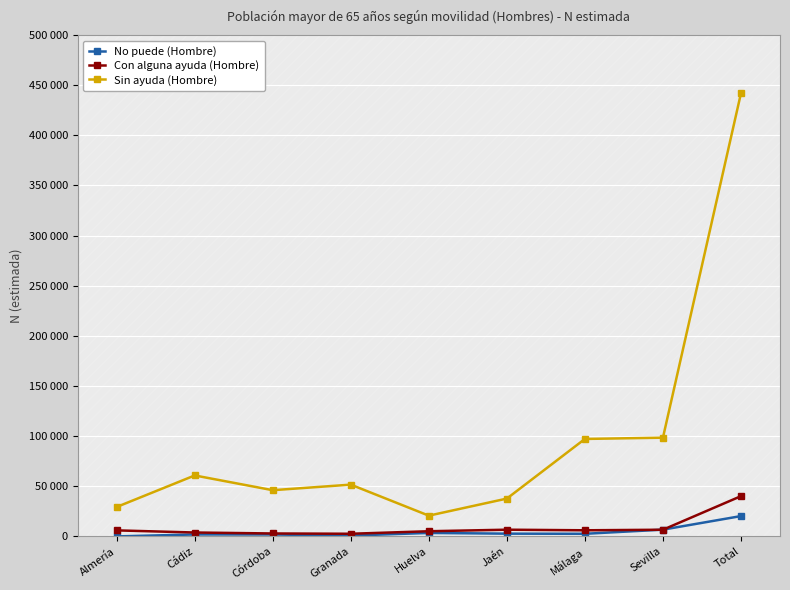

What is the difference between the Sin ayuda (Hombre) values at Total and Jaén?

404276